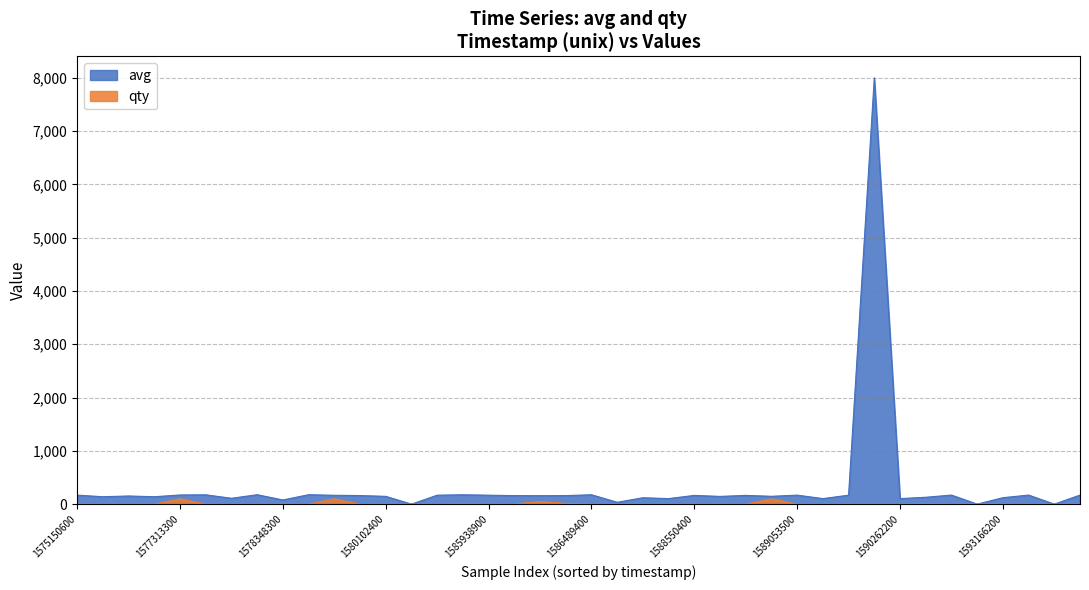

After their last crossing, which series has the higher values: avg or qty?

avg